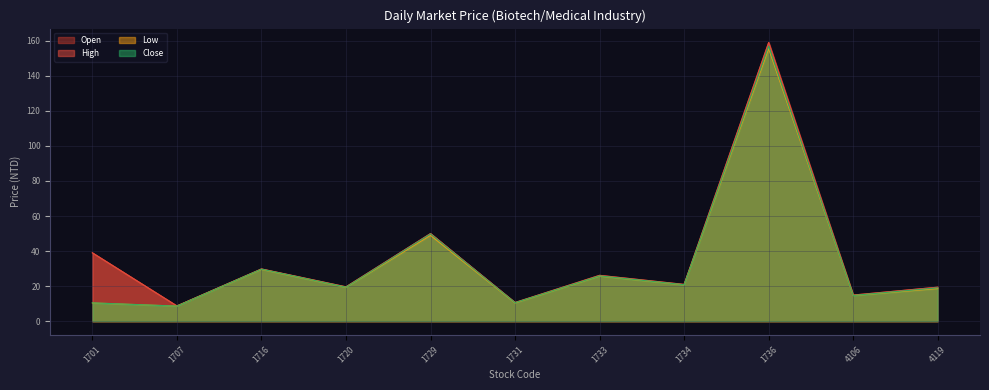

How many lines are shown in the chart?

4